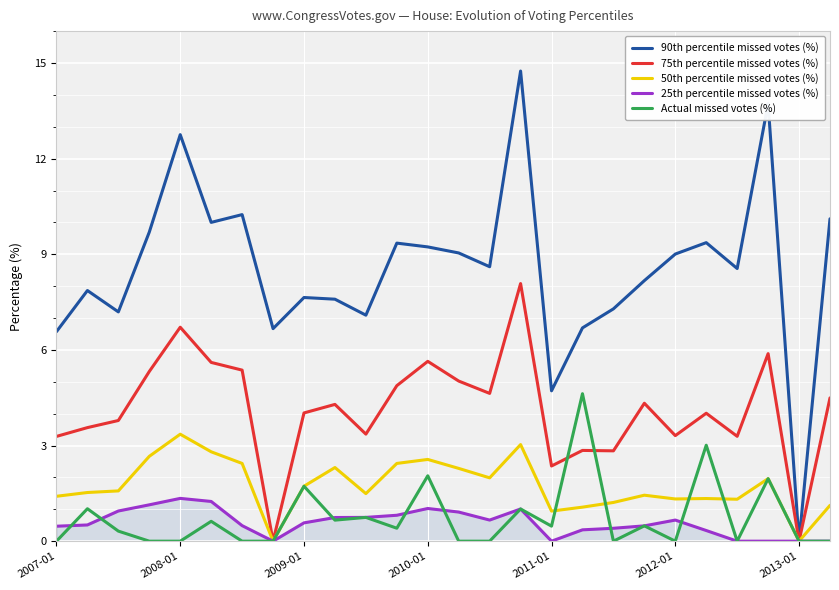

What is the highest value of the 50th percentile missed votes (%) series?

3.4